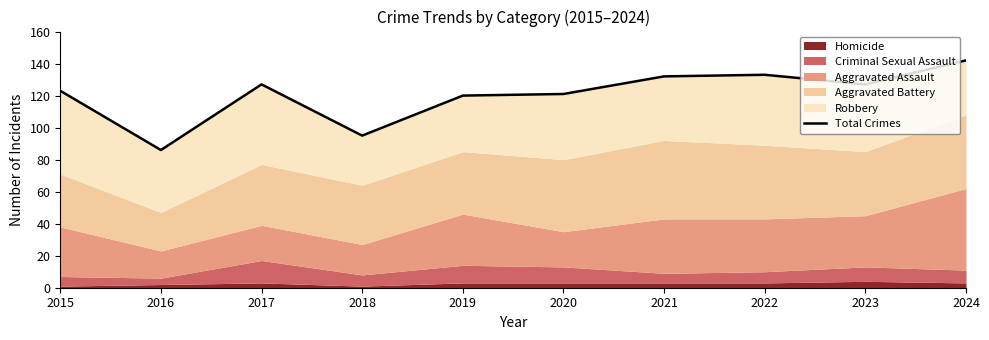

How many data points does each series have?

10